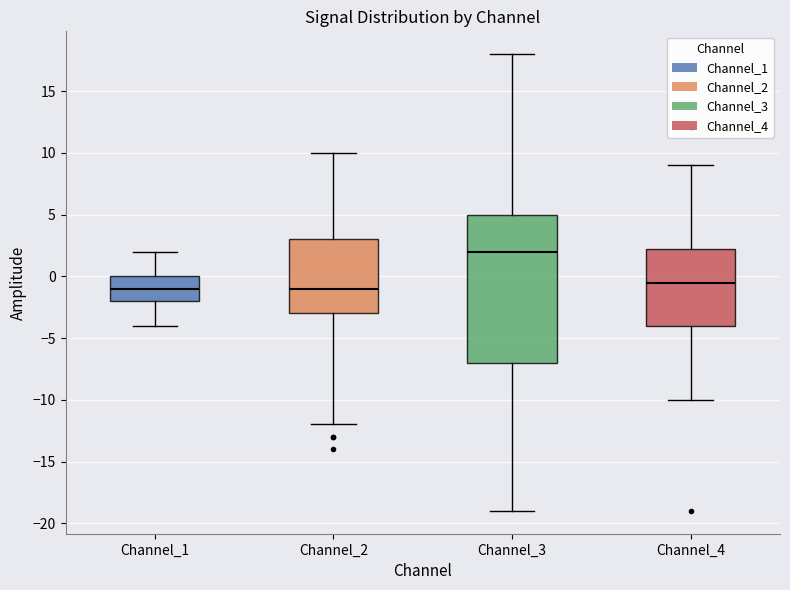

Reading left to right, read every box against the y-axis: the position of its median line, the range the box covers, and the ends of its whiskers. The values are not printed on the chart, so give them approximately, as read against the axis.

Channel_1: median -1.0, box -2.0 to 0.0, whiskers -4.0 to 2.0
Channel_2: median -1.0, box -3.0 to 3.0, whiskers -12.0 to 10.0
Channel_3: median 2.0, box -7.0 to 5.0, whiskers -19.0 to 18.0
Channel_4: median -0.5, box -4.0 to 2.5, whiskers -10.0 to 9.0